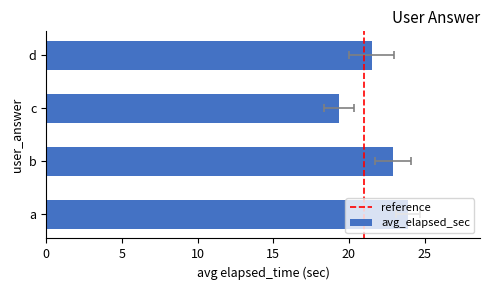

What is the ratio of the value at a to the value at b?

1.0